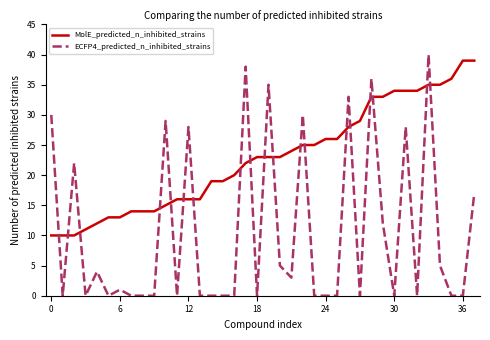

True or false: MolE_predicted_n_inhibited_strains and ECFP4_predicted_n_inhibited_strains cross at least once.

True